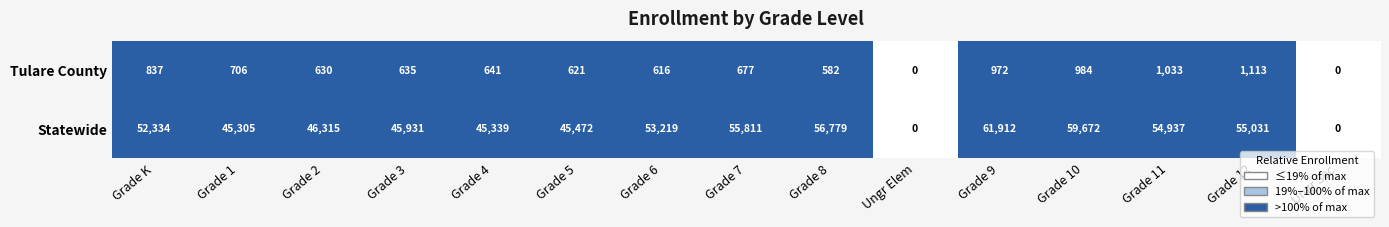

What is the sum of the Tulare County values at Grade K and Grade 7?

1514